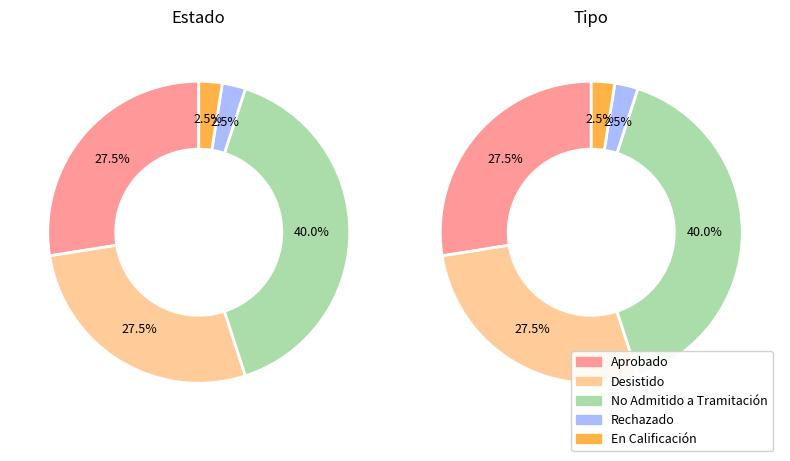

How many slices are in this pie chart?

5